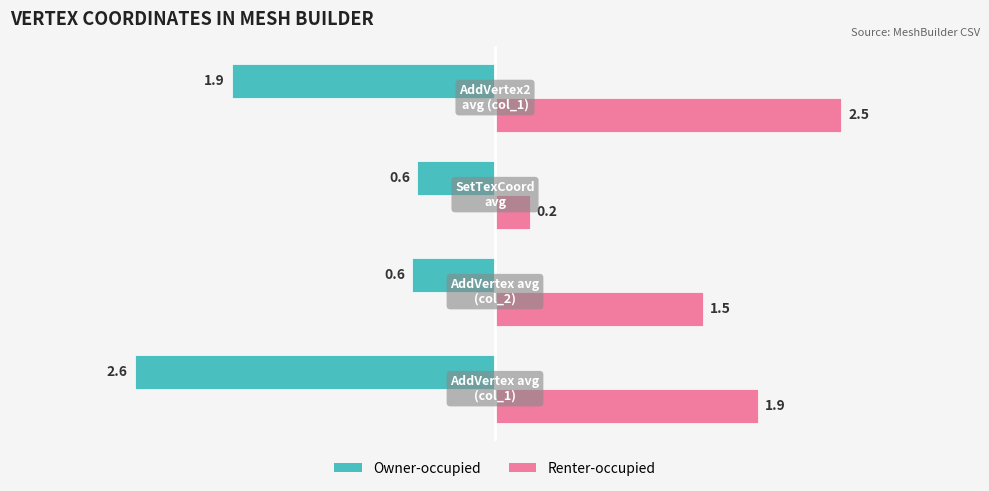

Rank the series by their maximum value, from highest to lowest.

Renter-occupied, Owner-occupied